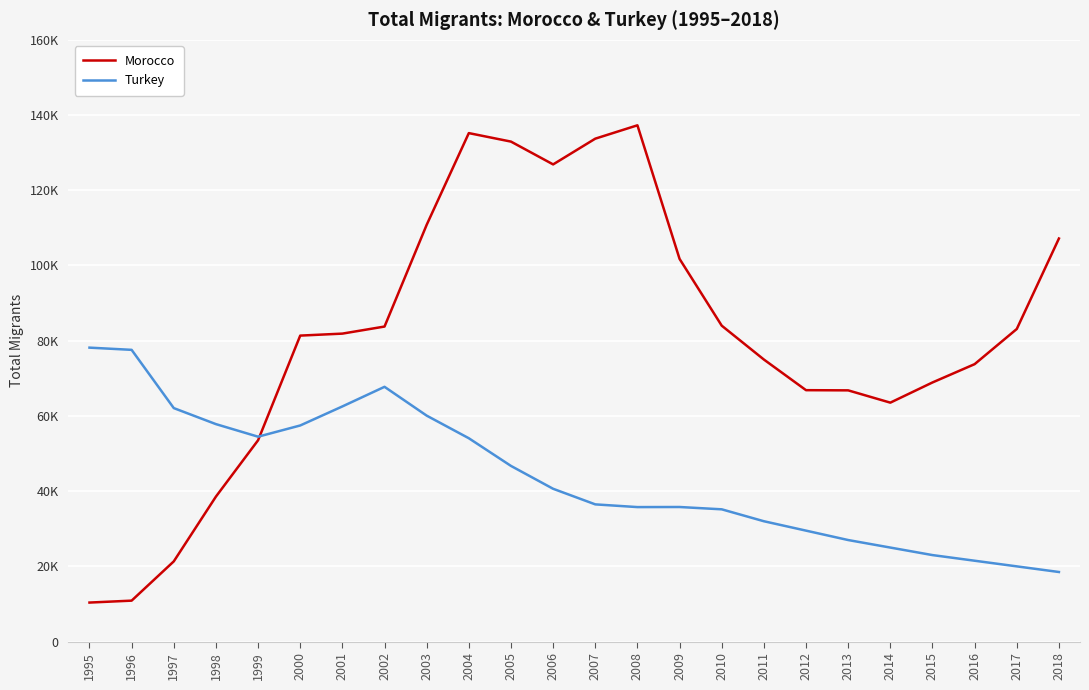

What is the average value of the Turkey series?

44125.9